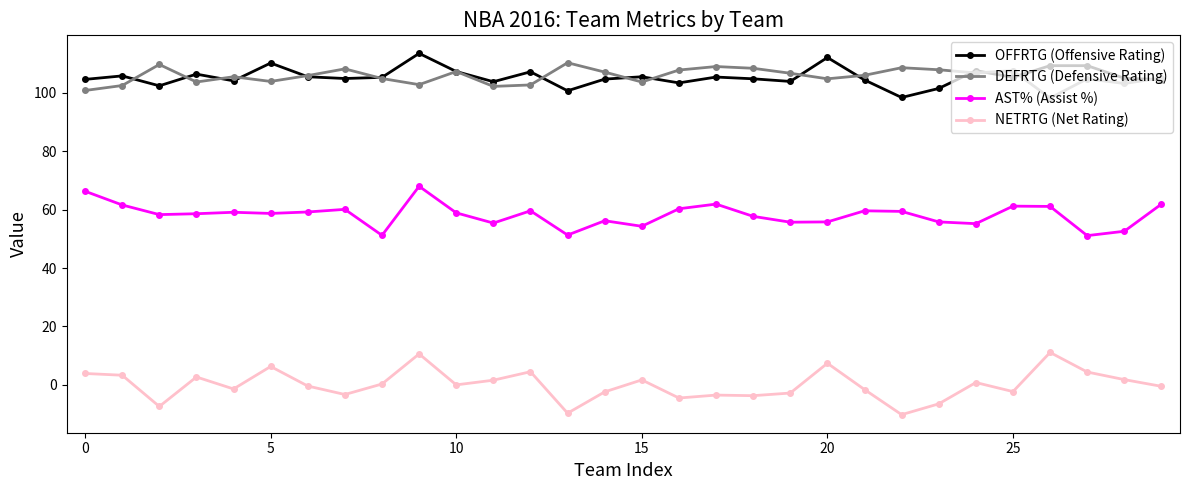

What is the value of the NETRTG (Net Rating) point at the 6th from the left?

6.3